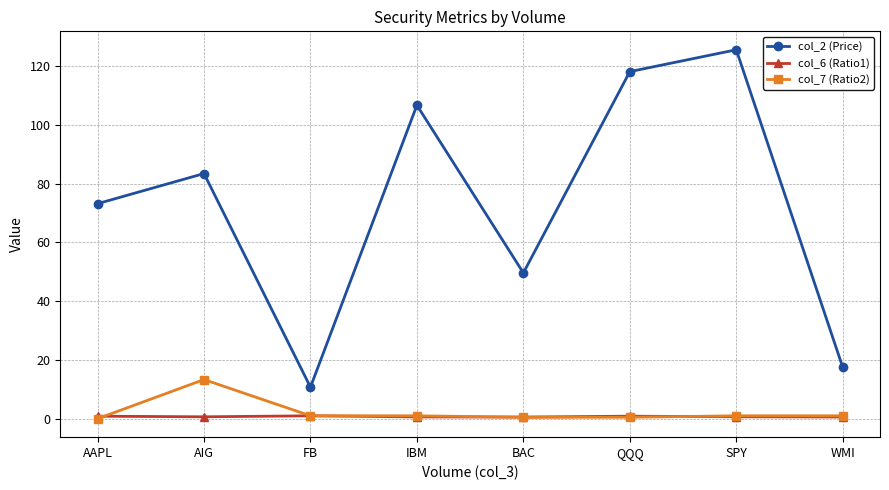

Is this an area chart (filled region under the line)?

No